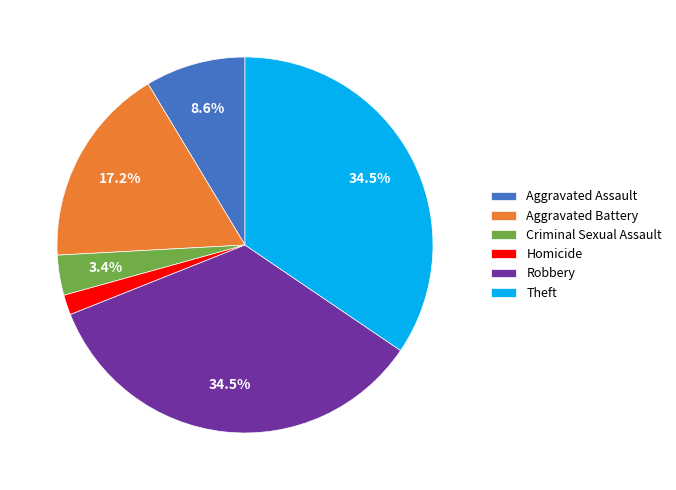

Count the number of slices in the pie.

6